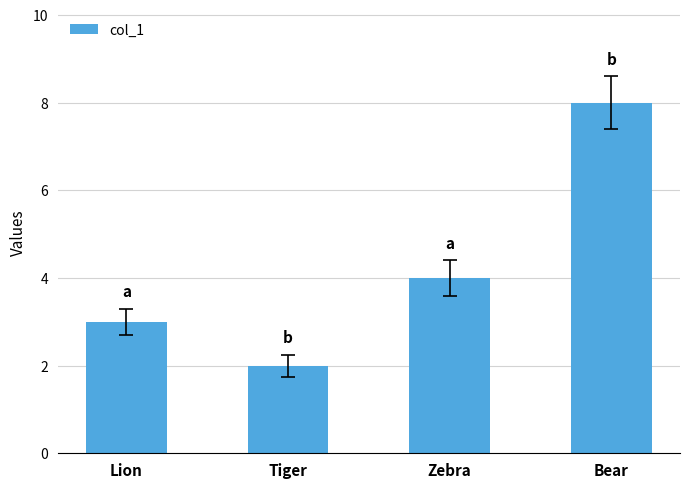

Is it true that the value at Zebra is 4?

True